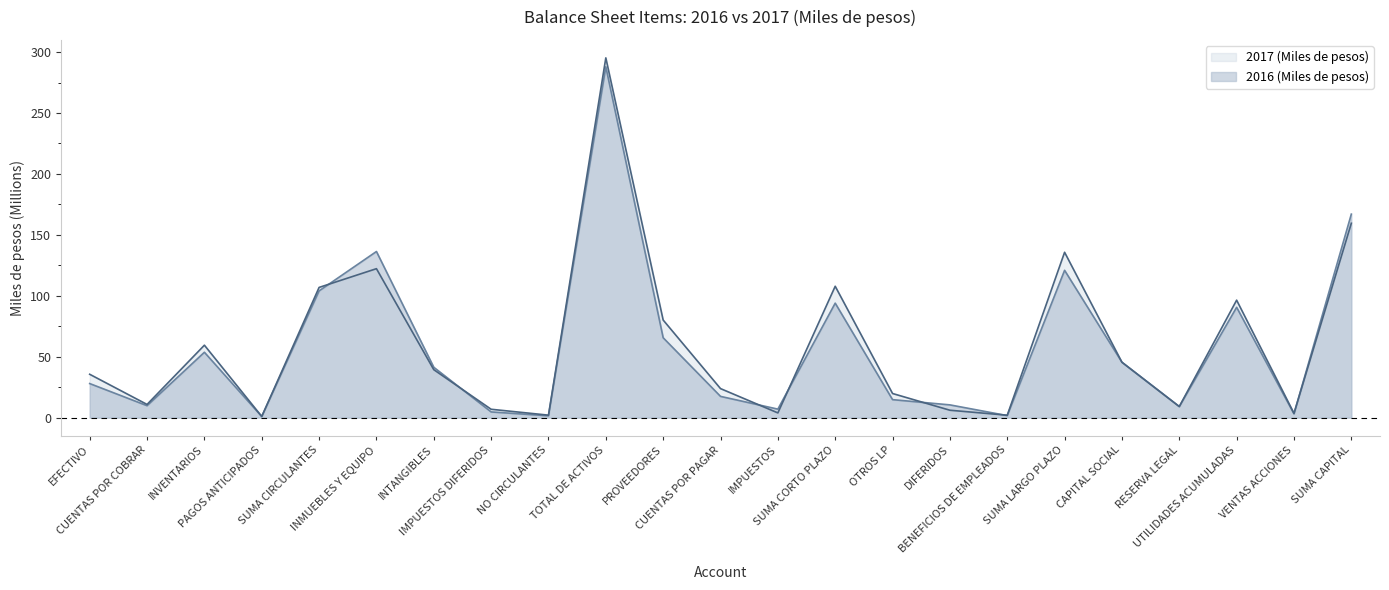

Rank the series by their average value, from highest to lowest.

2017 (Miles de pesos), 2016 (Miles de pesos)